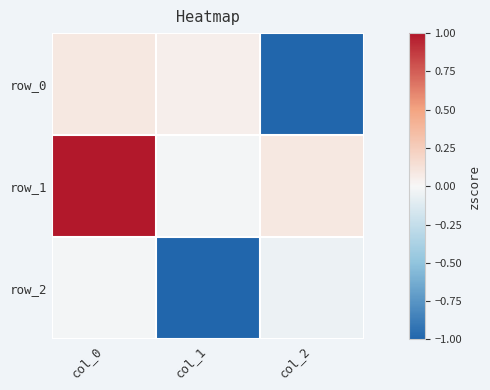

How many values in row_1 are below zero?

1